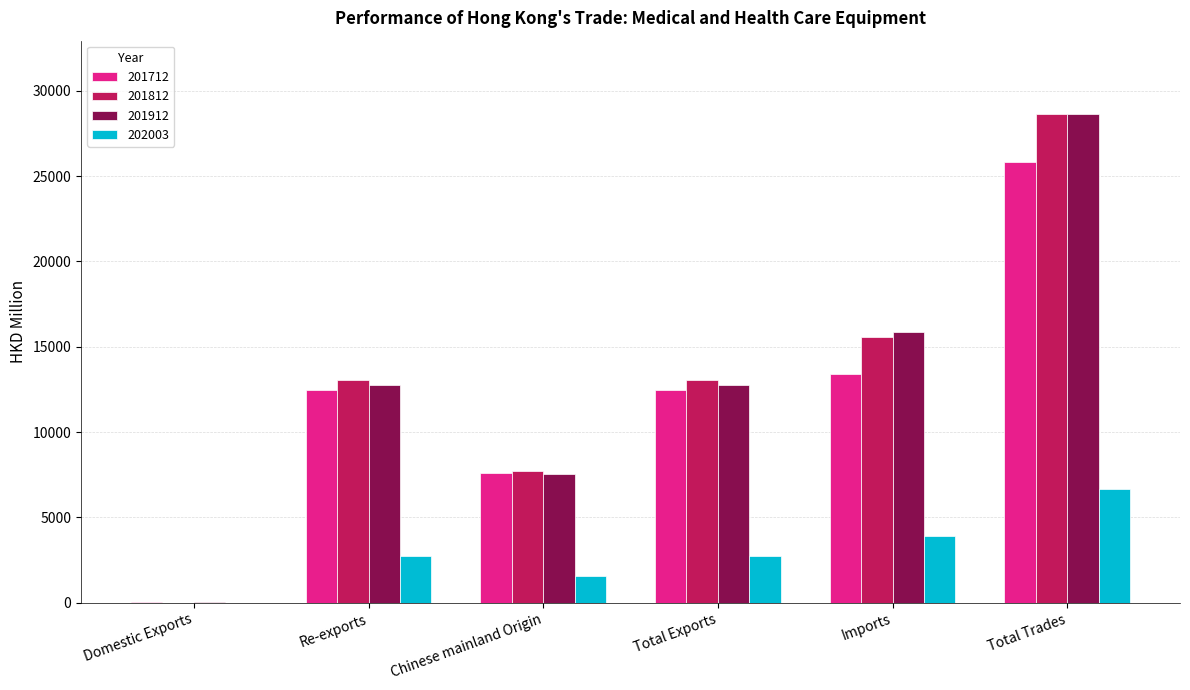

Is the value of 201712 at Total Exports greater than the value of 201912 at Re-exports?

No